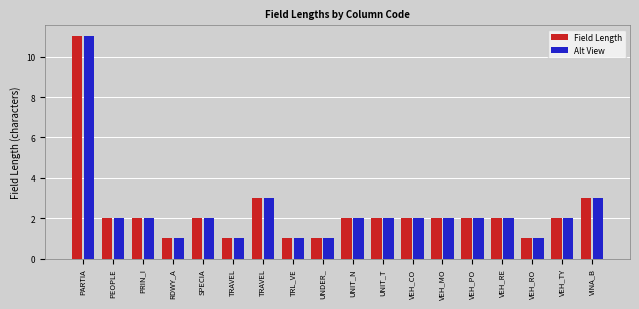

Is it true that Field Length equals 2 at TRL_VE?

False